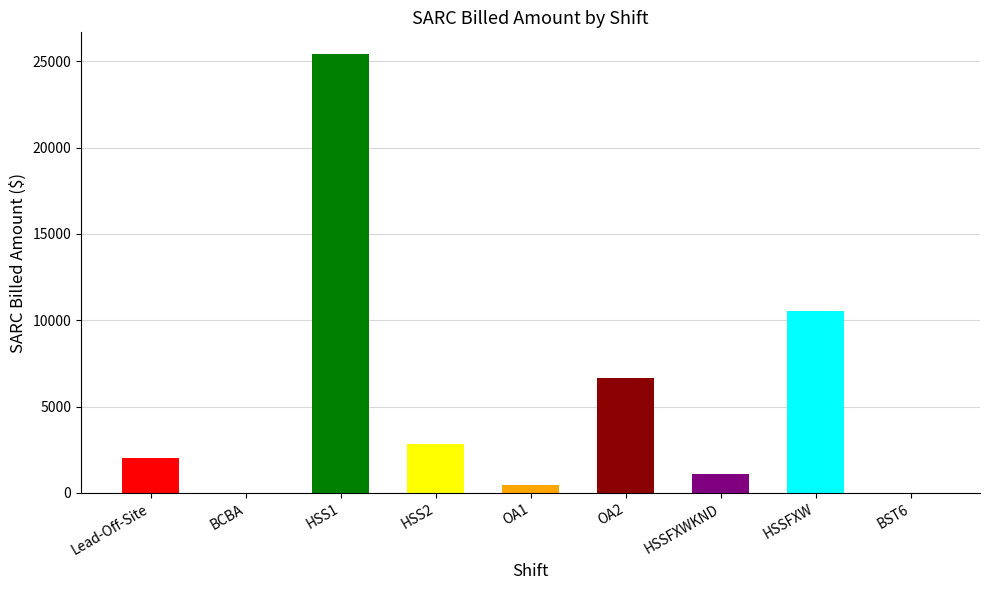

At which category does the chart reach its peak across all series?

HSS1